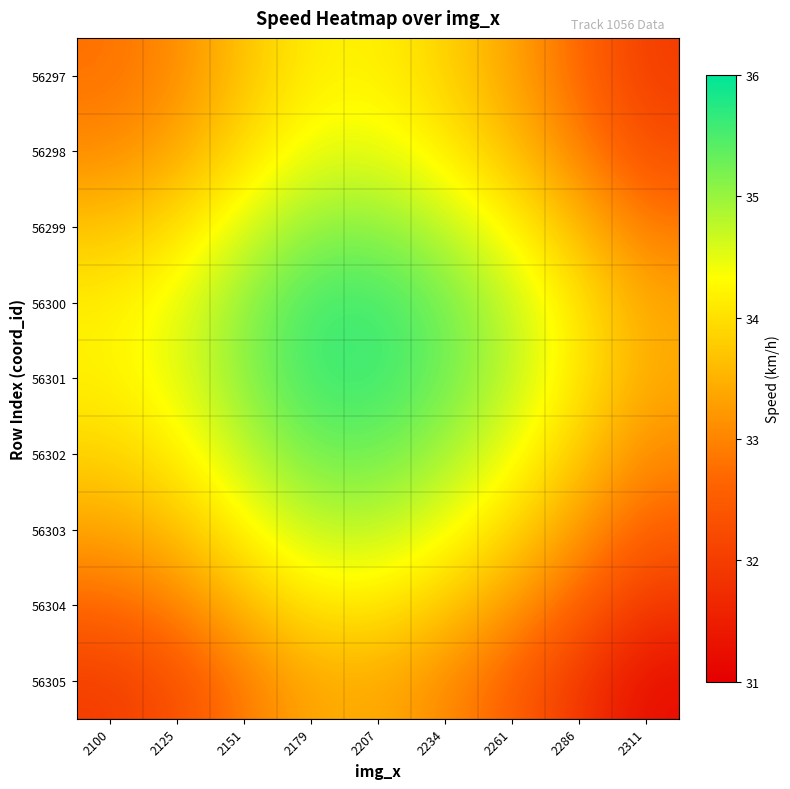

What is the spread (max minus min) of values at 2179?

2.2